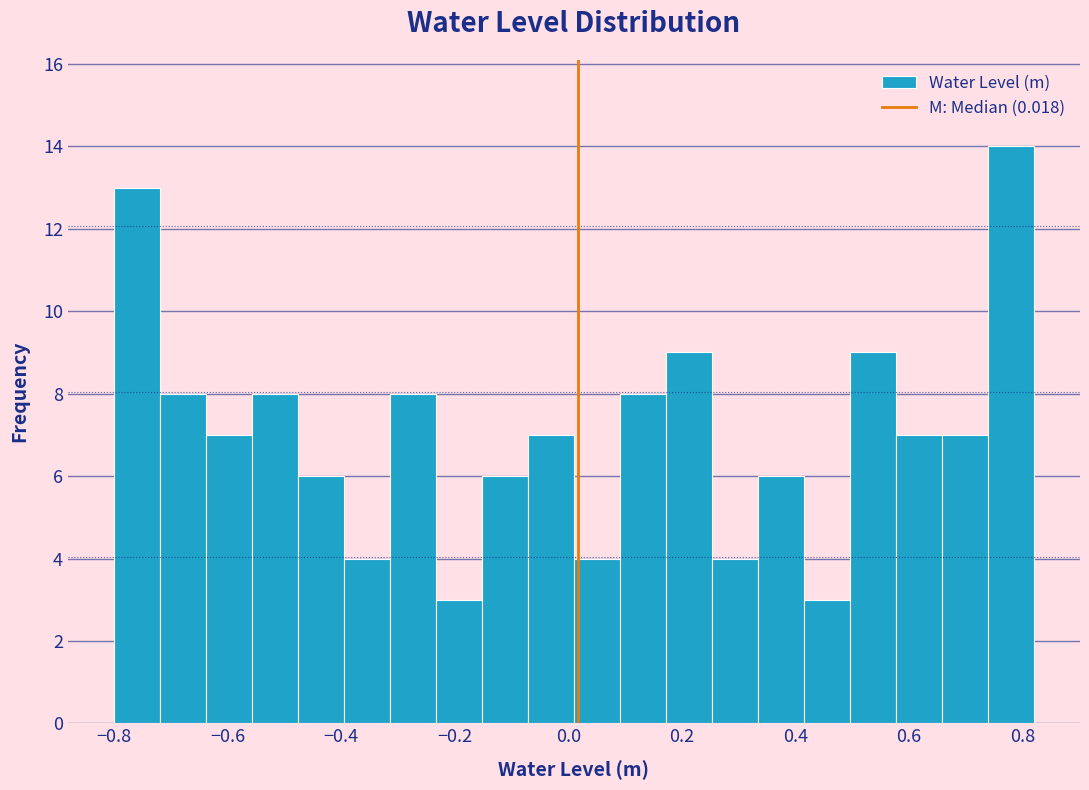

Reading left to right, list every bar in this chart as the range it spans on the x-axis followed by its height. Neither the bar edges nor the heights are printed on the chart, so give them approximately, as read against the axes.

-0.80 to -0.72: 13
-0.72 to -0.64: 8
-0.64 to -0.56: 7
-0.56 to -0.48: 8
-0.48 to -0.40: 6
-0.40 to -0.32: 4
-0.32 to -0.24: 8
-0.24 to -0.16: 3
-0.16 to -0.08: 6
-0.08 to 0.02: 7
0.02 to 0.10: 4
0.10 to 0.18: 8
0.18 to 0.26: 9
0.26 to 0.34: 4
0.34 to 0.42: 6
0.42 to 0.50: 3
0.50 to 0.58: 9
0.58 to 0.66: 7
0.66 to 0.74: 7
0.74 to 0.82: 14